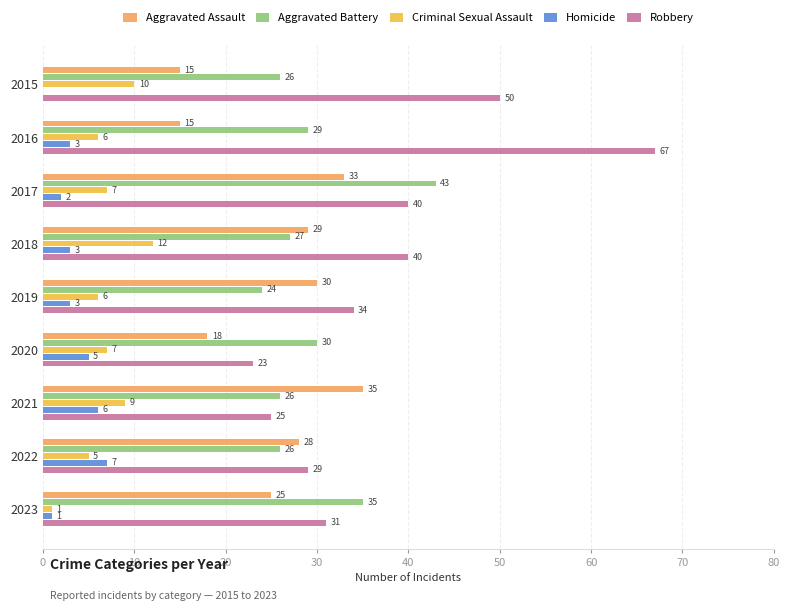

What is the average value of the Homicide series?

3